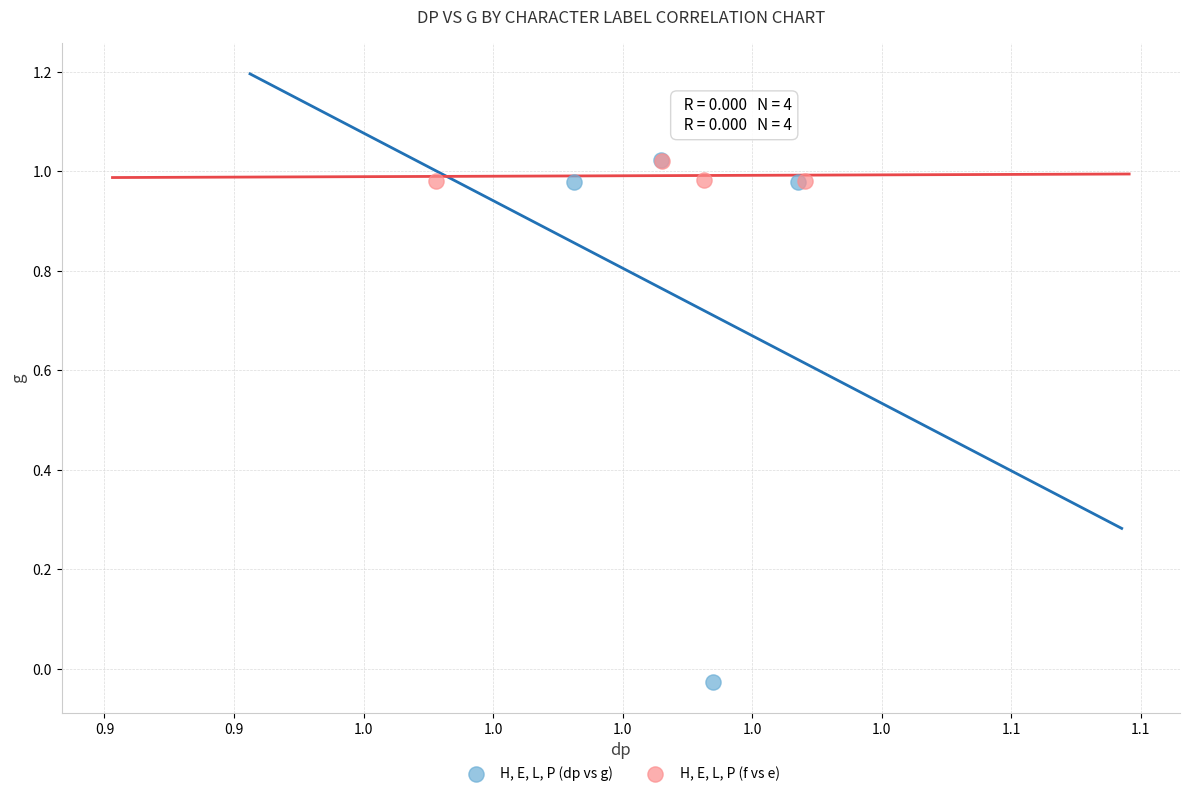

What are all the series names shown in the legend?

H, E, L, P (dp vs g), H, E, L, P (f vs e)